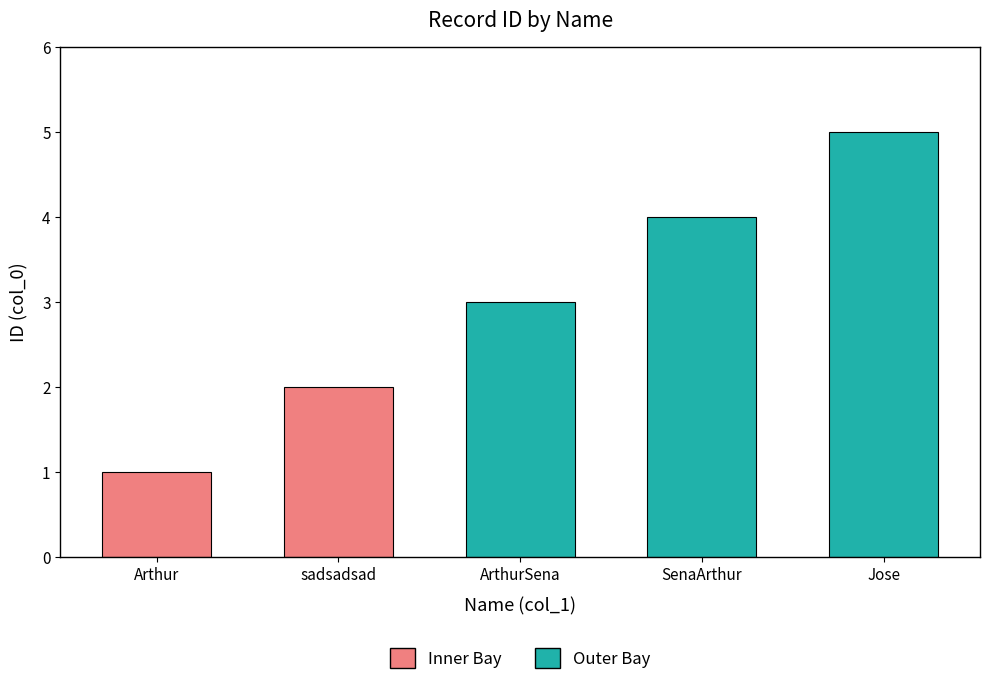

List the labels in order of value, largest first.

Jose, SenaArthur, ArthurSena, sadsadsad, Arthur